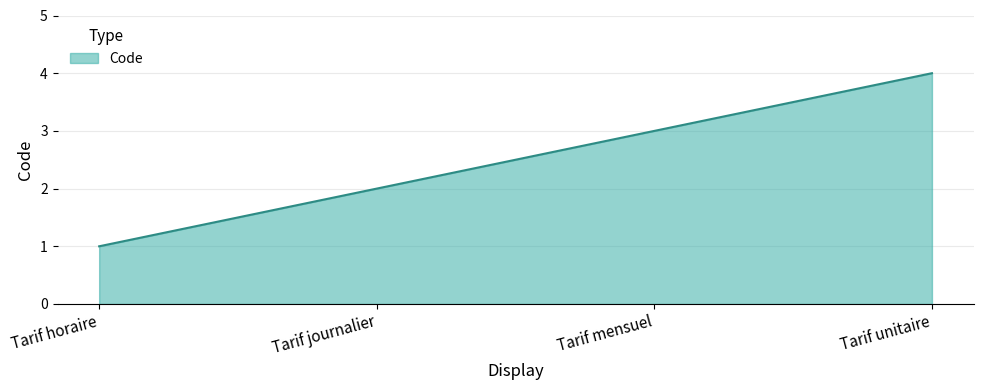

What is the difference between the maximum and minimum values?

3